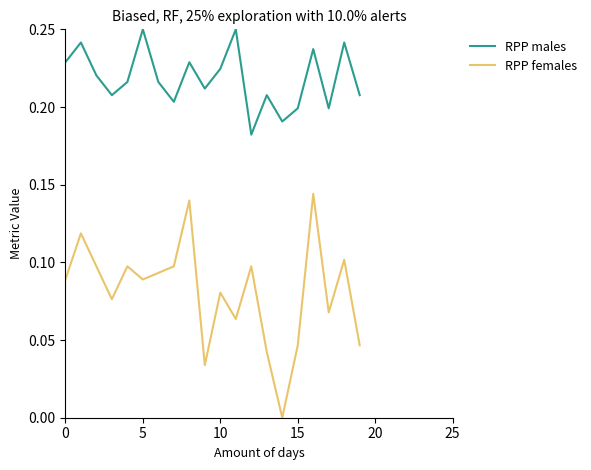

True or false: RPP females and RPP males cross at least once.

False